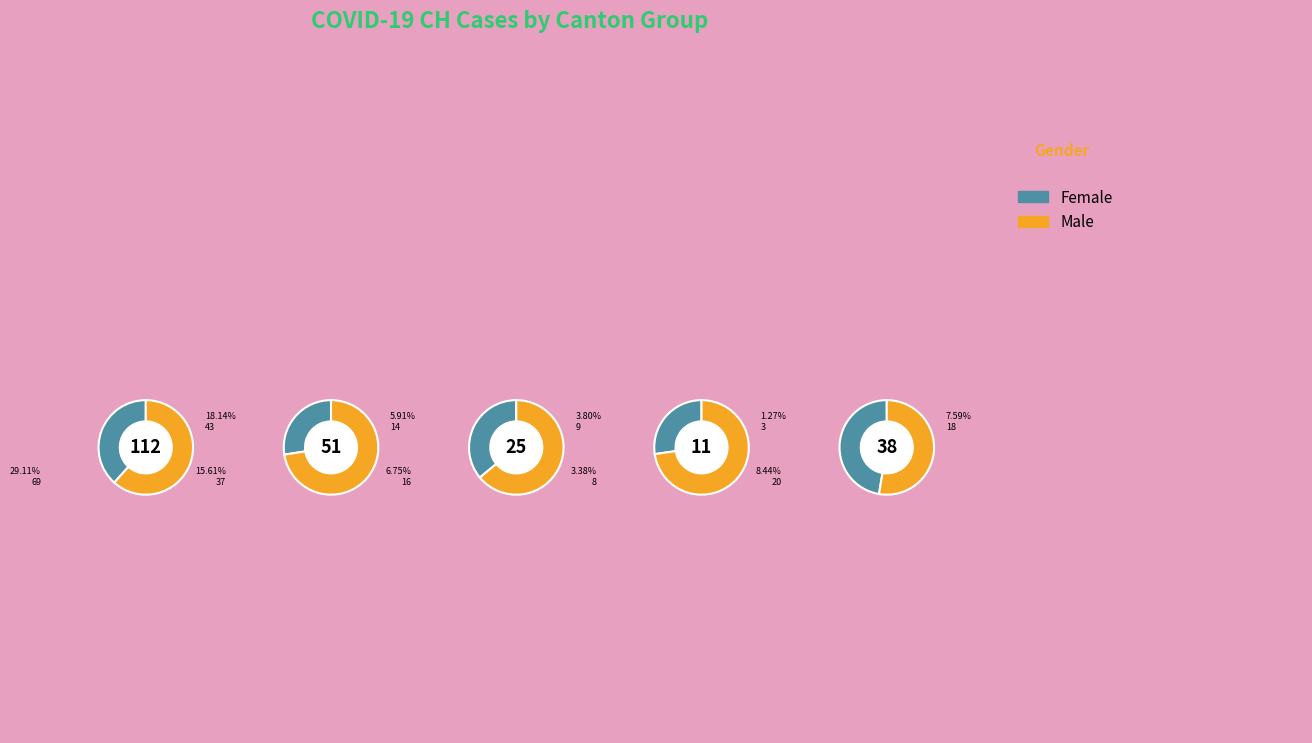

Does any single category account for the majority?

No